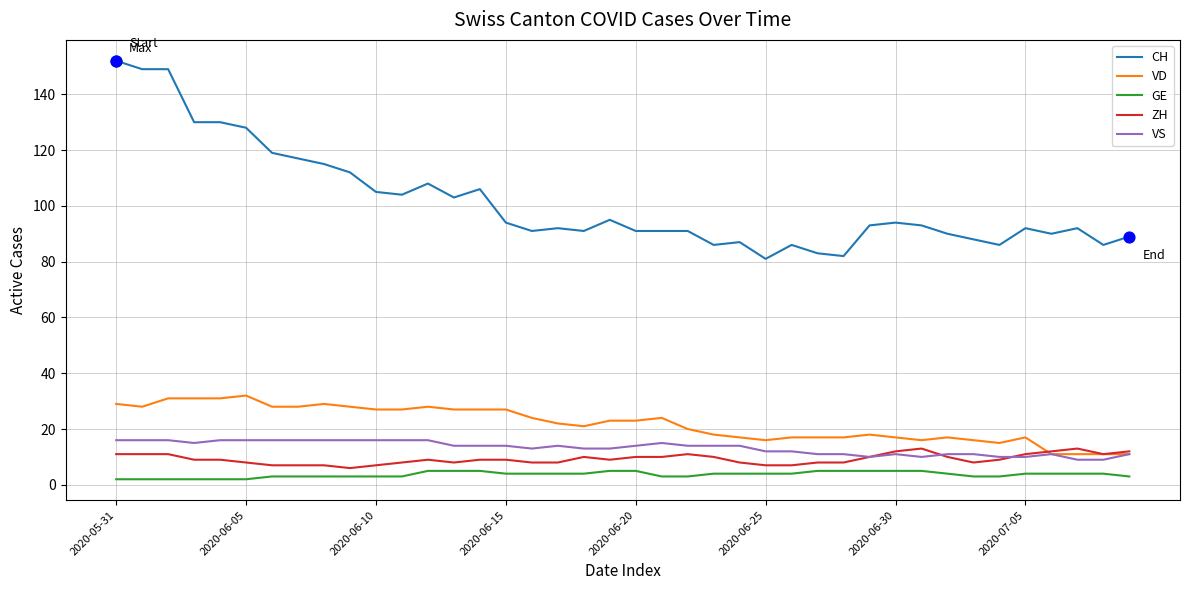

Which series has the largest range (max minus min)?

CH